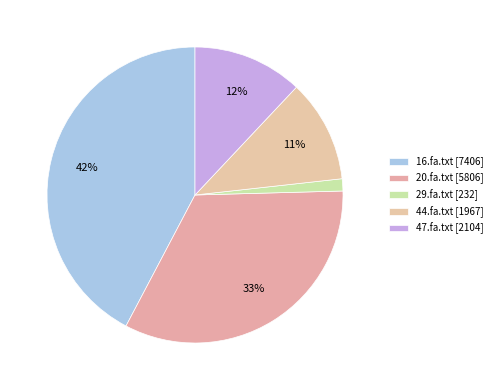

To the nearest percent, what percentage of the pie is 29.fa.txt?

1%